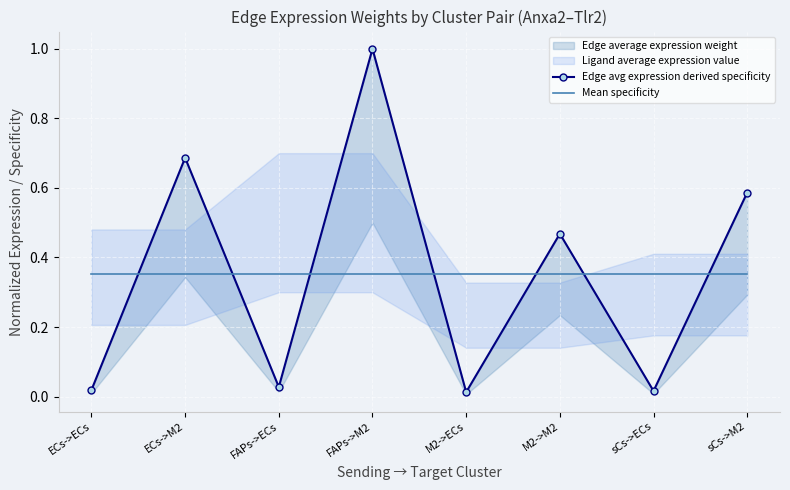

How many intersections are there between Mean specificity and Edge avg expression derived specificity?

7